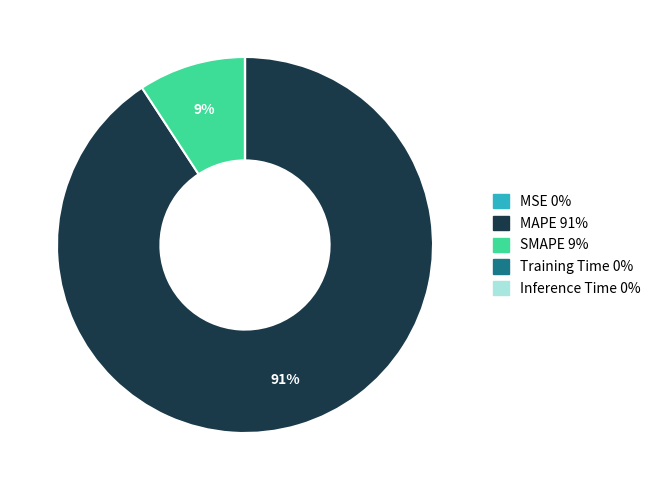

True or false: MAPE accounts for 91% of the total.

True